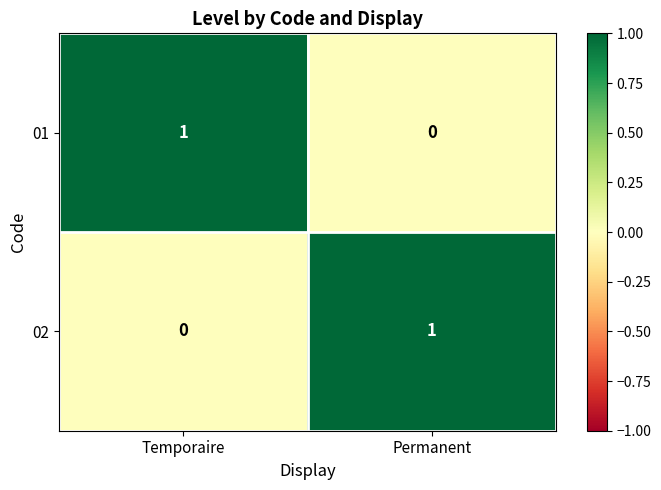

Is it true that 01 equals 0 at Permanent?

True